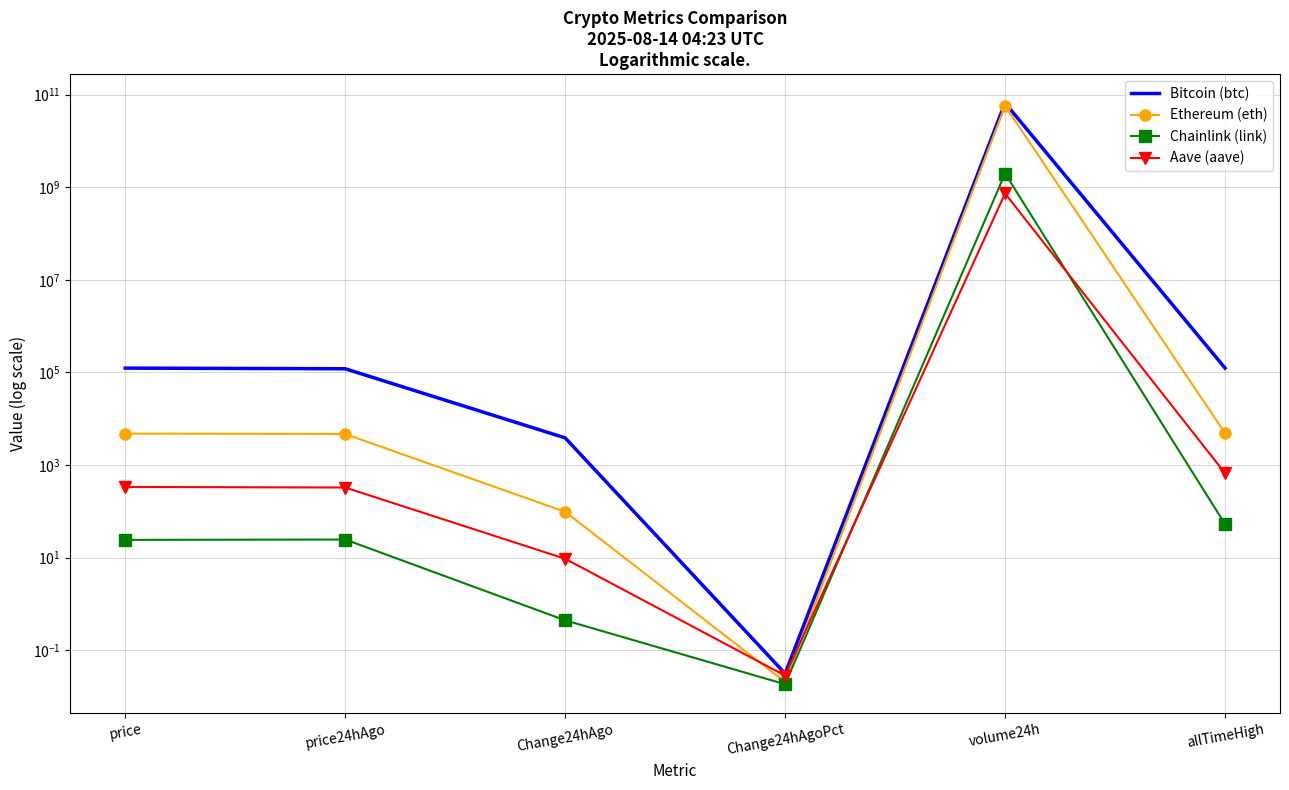

After their last crossing, which series has the higher values: Ethereum (eth) or Aave (aave)?

Ethereum (eth)